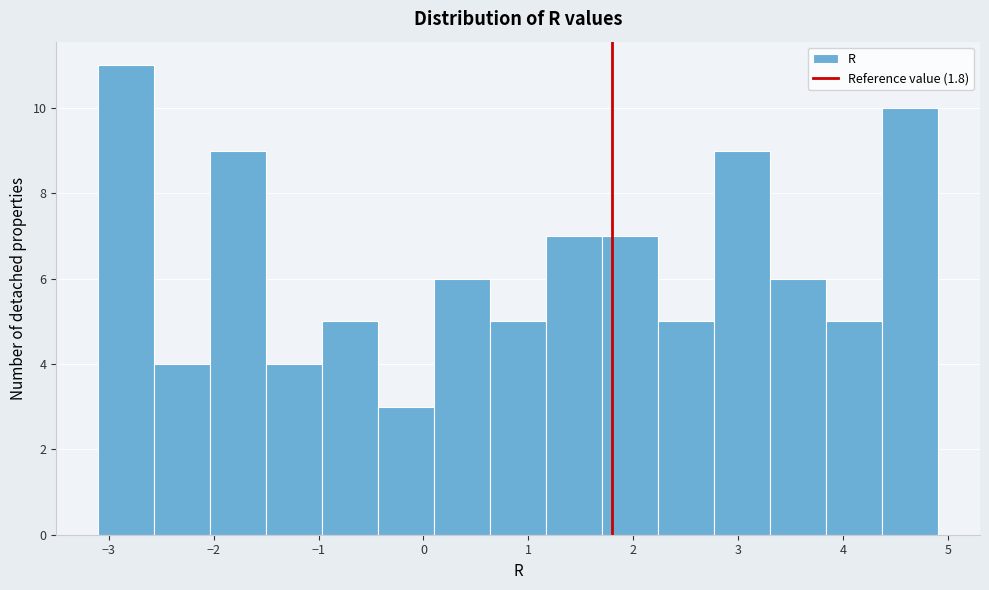

Which range on the x-axis has the tallest bar?

-3.1 to -2.6